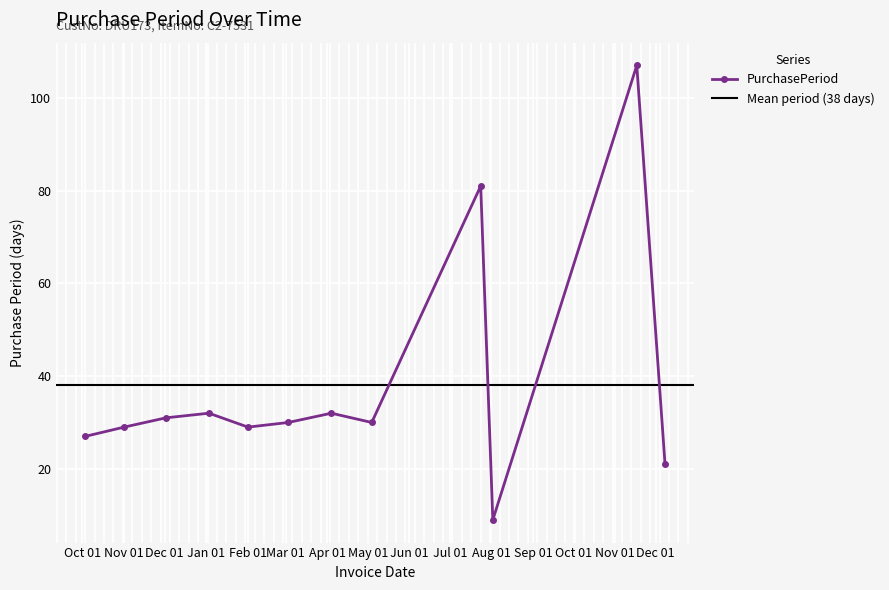

What is the minimum value for PurchasePeriod?

9